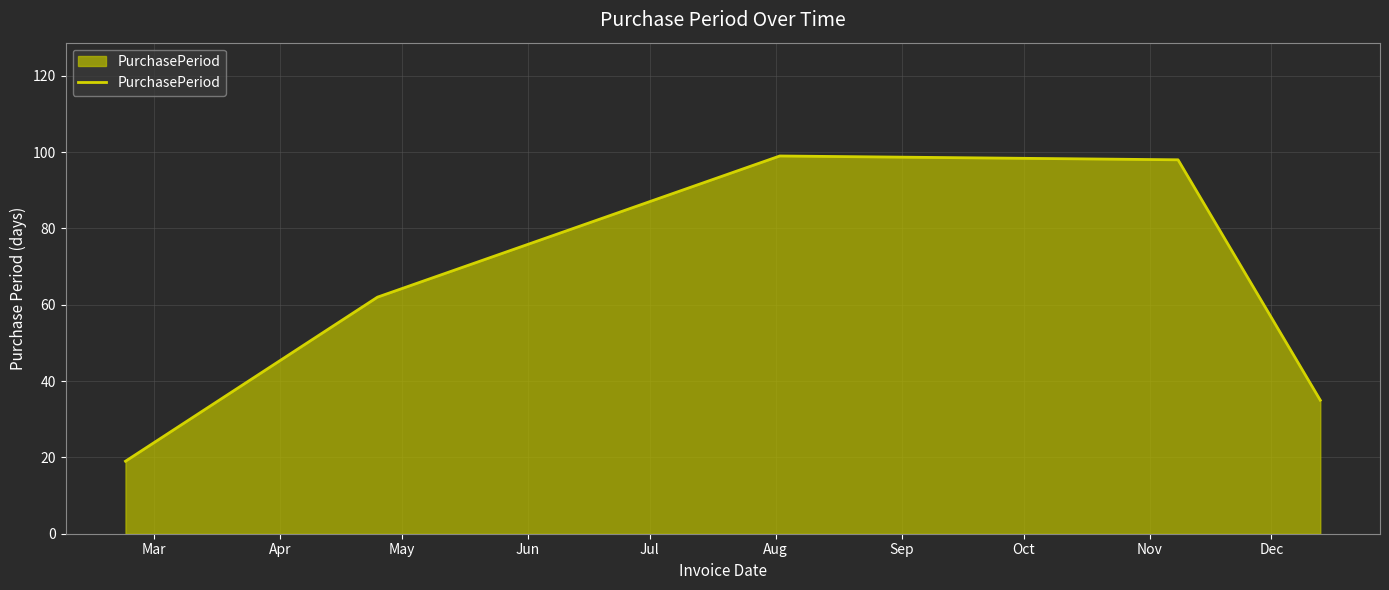

True or false: there are more than 1 points higher than both neighbors.

False